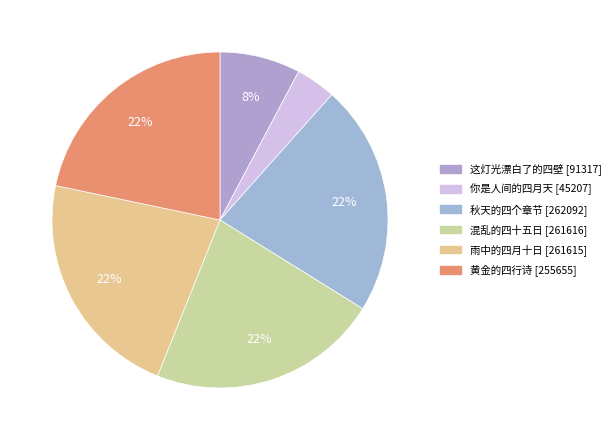

To the nearest percent, what is the difference between the 黄金的四行诗 and 你是人间的四月天 slice percentages?

18%